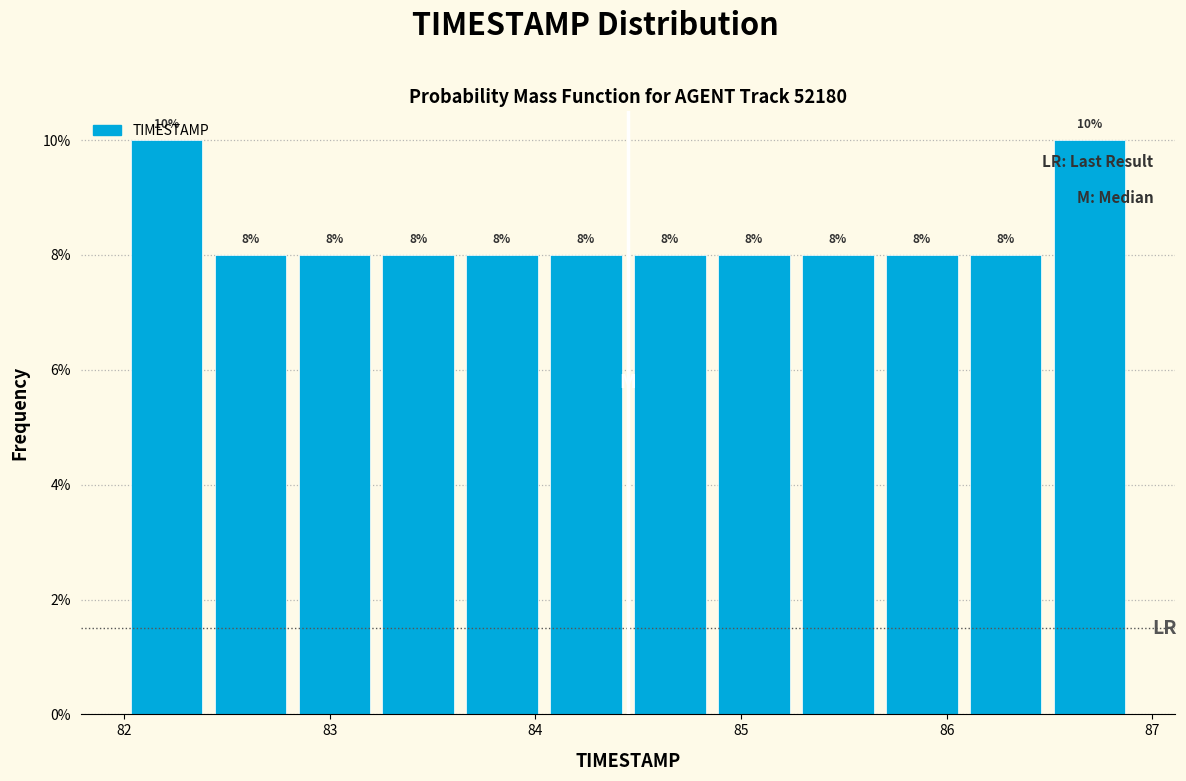

Reading left to right, list every bar in this chart as the range it spans on the x-axis followed by its height. The bar edges are not printed on the chart, so give them approximately, as read against the axis.

82.0 to 82.4: 10
82.4 to 82.8: 8
82.8 to 83.2: 8
83.2 to 83.6: 8
83.6 to 84.0: 8
84.0 to 84.5: 8
84.5 to 84.9: 8
84.9 to 85.3: 8
85.3 to 85.7: 8
85.7 to 86.1: 8
86.1 to 86.5: 8
86.5 to 86.9: 10